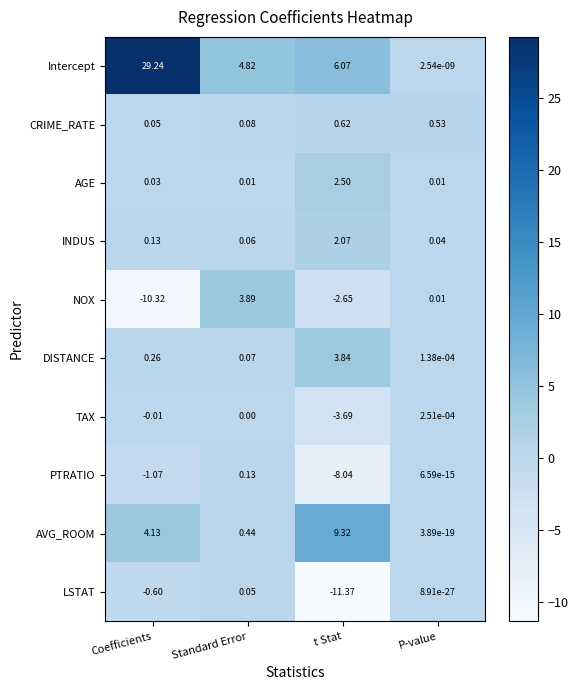

Rank the series by their maximum value, from highest to lowest.

Intercept, AVG_ROOM, NOX, DISTANCE, AGE, INDUS, CRIME_RATE, PTRATIO, LSTAT, TAX